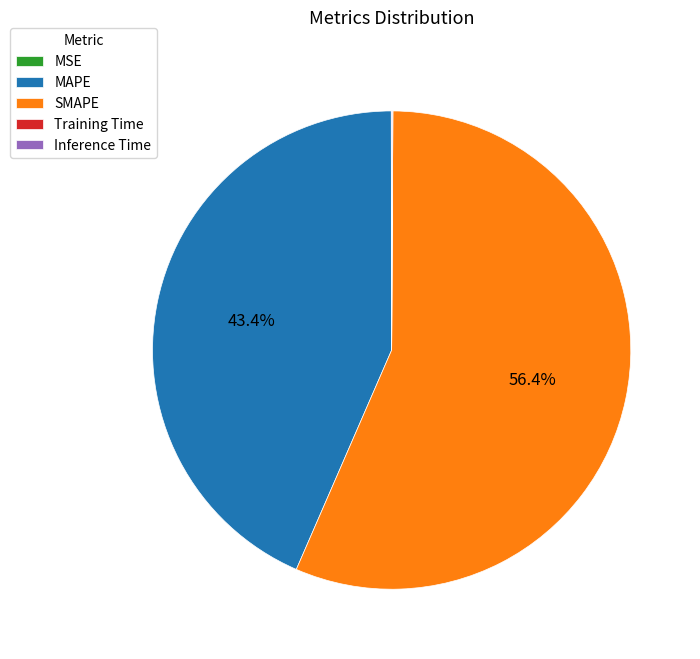

Does SMAPE account for over 50% of the chart?

Yes